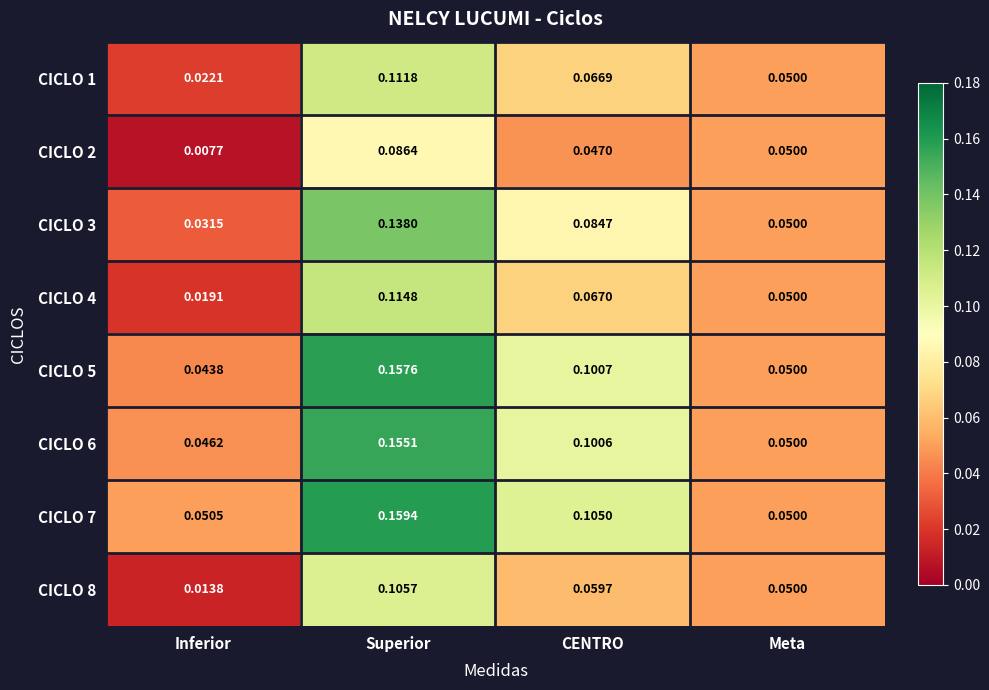

At which category is the sum across all series the highest?

Superior